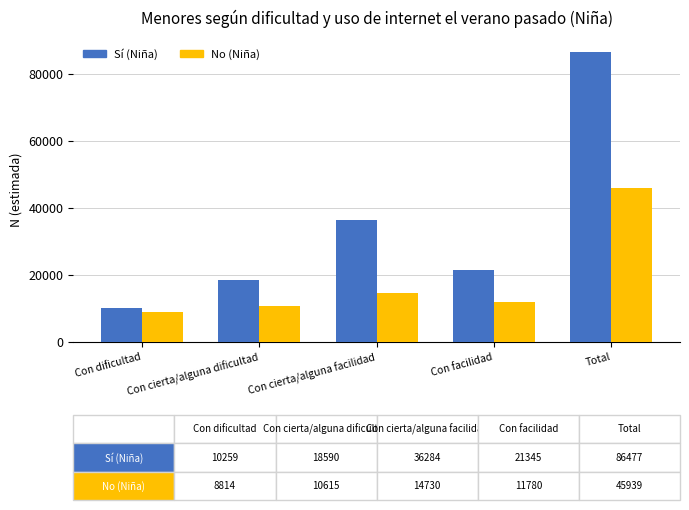

Is it true that Sí (Niña) equals 6216 at Con dificultad?

False